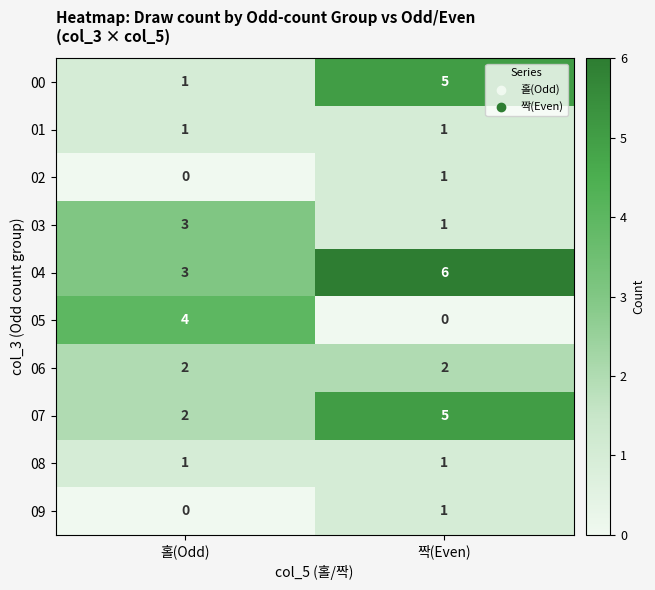

Reading right to left, list all the values displayed in this chart.

00: 5	1
01: 1	1
02: 1	0
03: 1	3
04: 6	3
05: 0	4
06: 2	2
07: 5	2
08: 1	1
09: 1	0